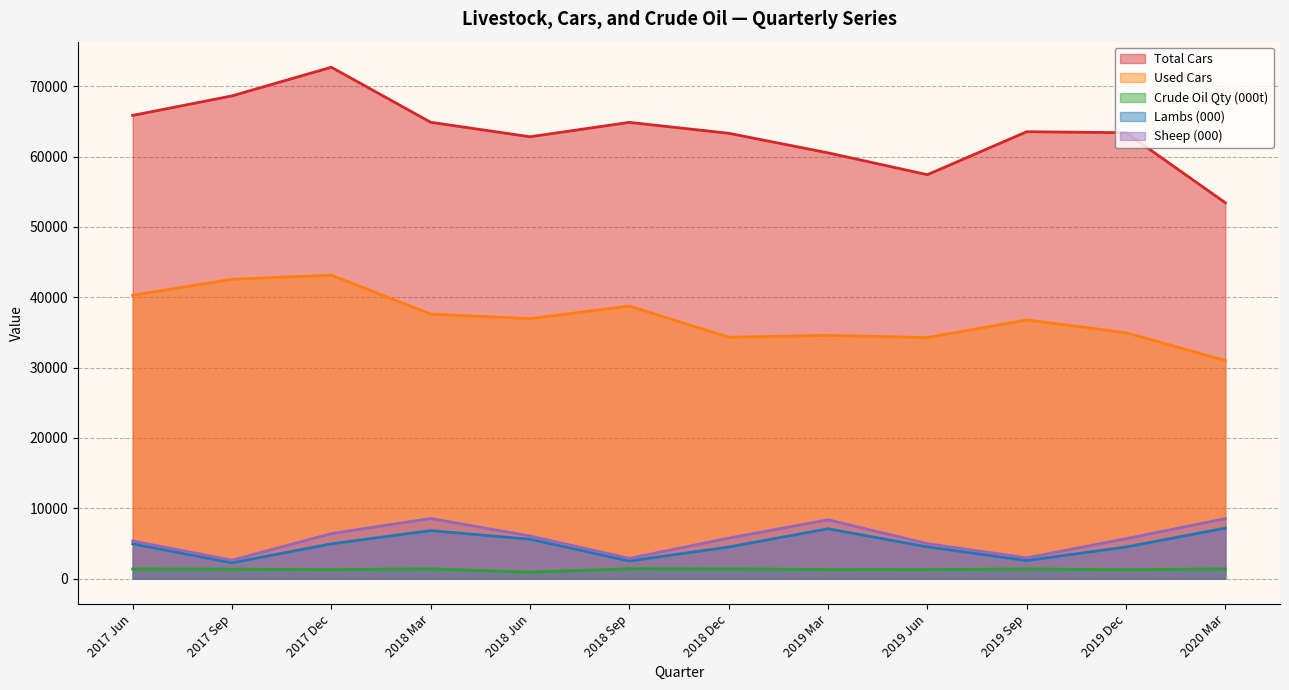

Is the value of Lambs (000) at 2020 Mar greater than the value of Sheep (000) at 2018 Mar?

No